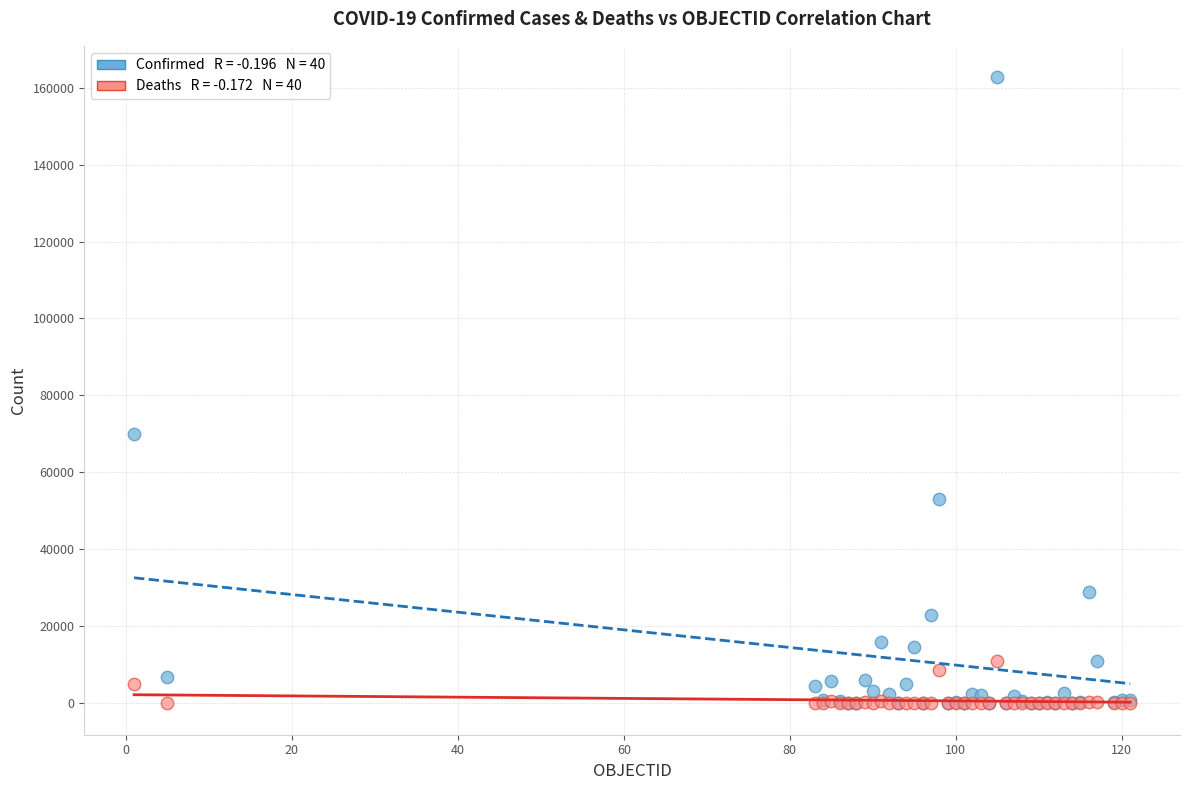

Across all series, what Y value is closest to 81349?

70091